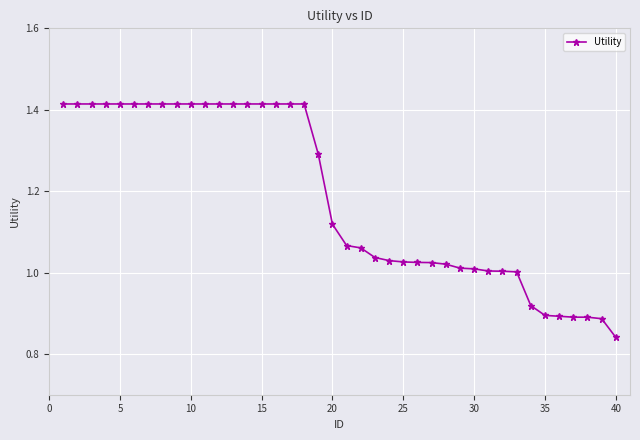

What is the sum of all values?

47.4